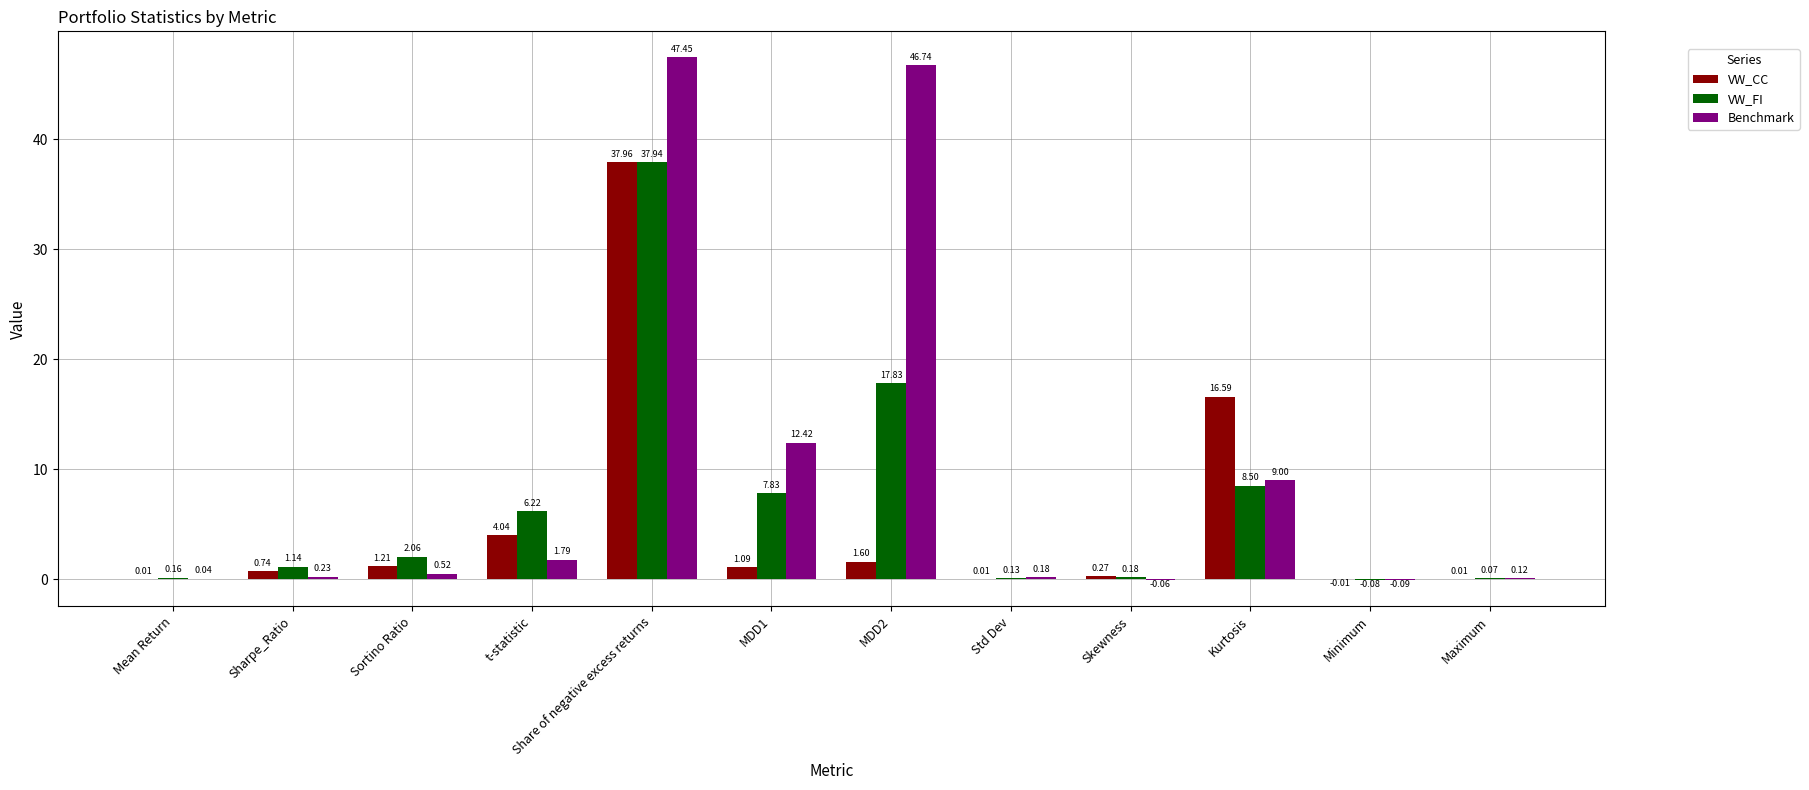

Which series changed the most between Sortino Ratio and t-statistic?

VW_FI